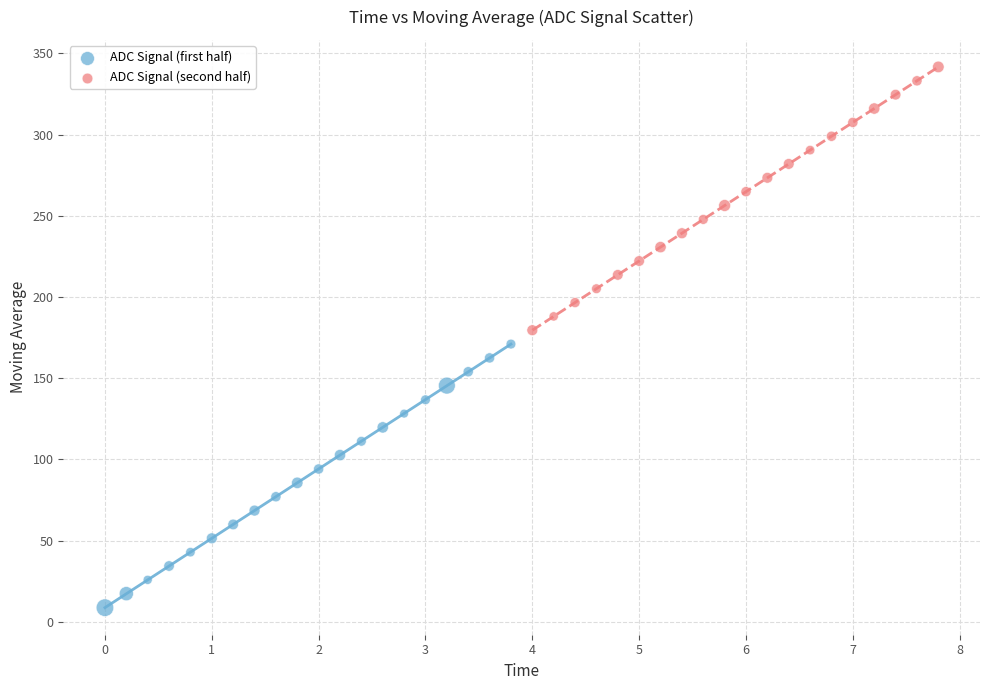

Which series reaches the minimum Y coordinate?

ADC Signal (first half)